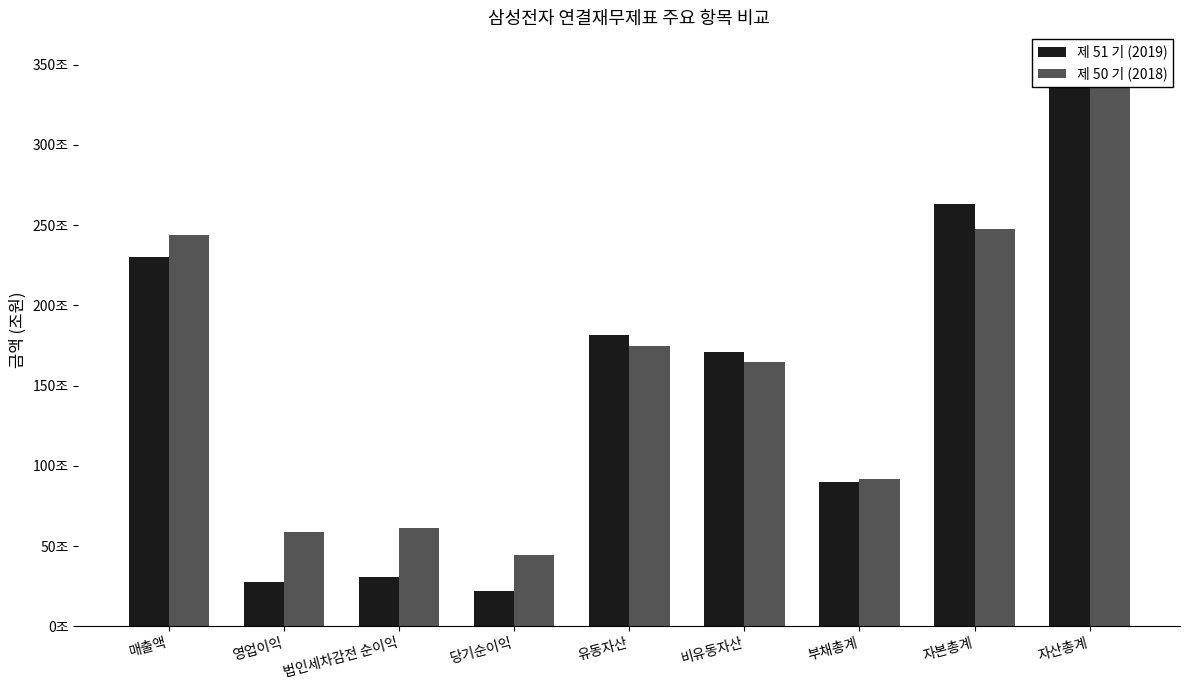

Reading left to right, what are all the values shown in this chart?

제 51 기 (2019): 매출액=230.4	영업이익=27.8	법인세차감전 순이익=30.4	당기순이익=21.7	유동자산=181.4	비유동자산=171.2	부채총계=89.7	자본총계=262.9	자산총계=352.6
제 50 기 (2018): 매출액=243.8	영업이익=58.9	법인세차감전 순이익=61.2	당기순이익=44.3	유동자산=174.7	비유동자산=164.7	부채총계=91.6	자본총계=247.8	자산총계=339.4